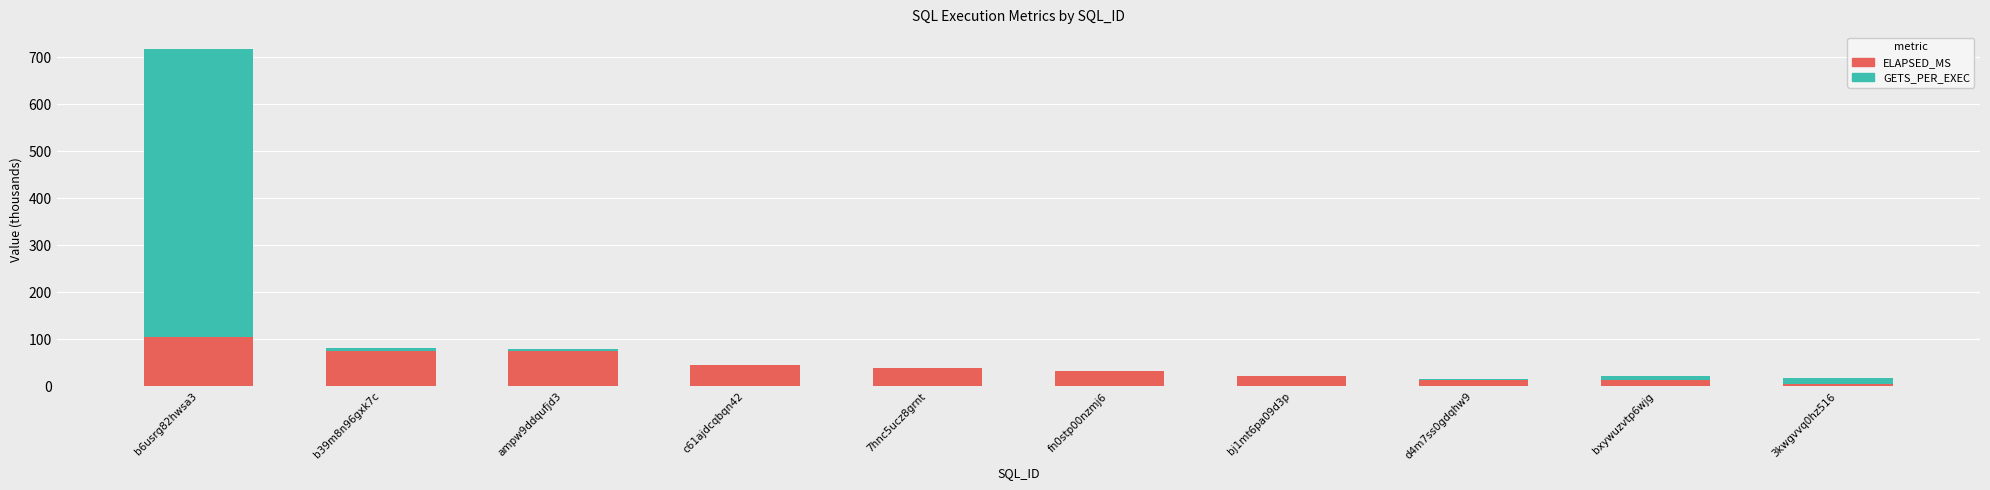

At which label does ELAPSED_MS reach its peak?

b6usrg82hwsa3